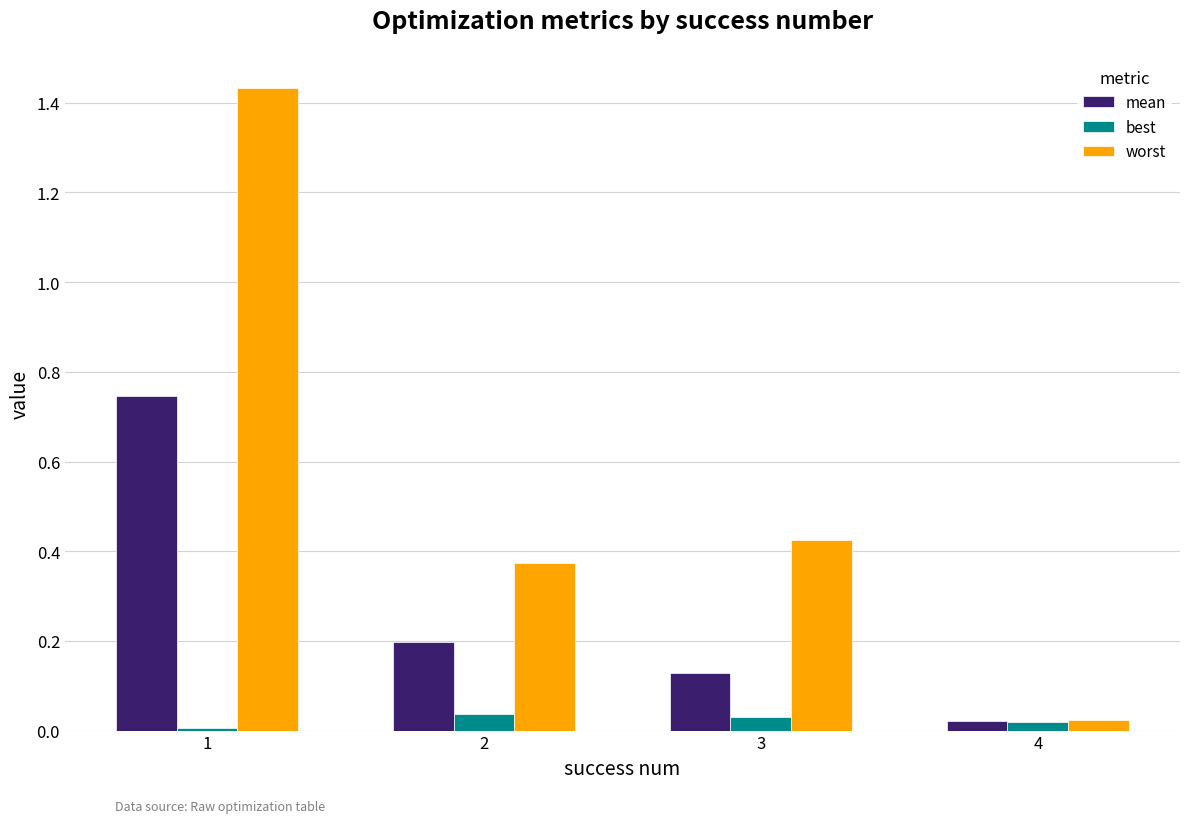

Which label corresponds to the largest value in the chart?

1